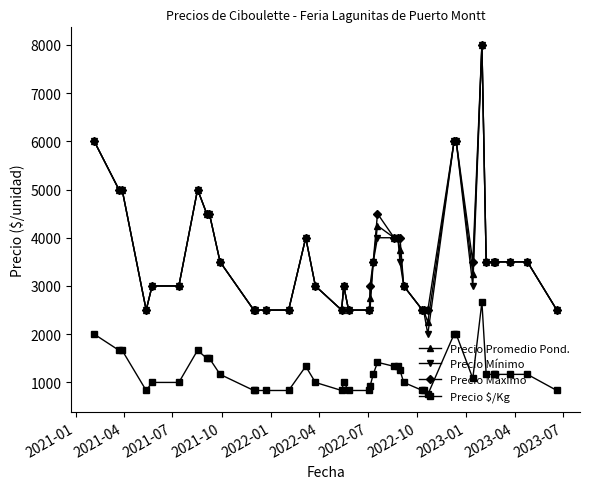

What is the greatest value displayed?

8000